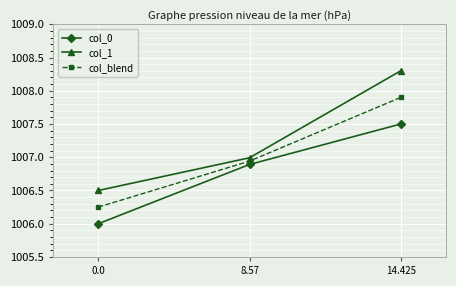

At 0.0, list the series in order from smallest to largest.

col_0, col_blend, col_1